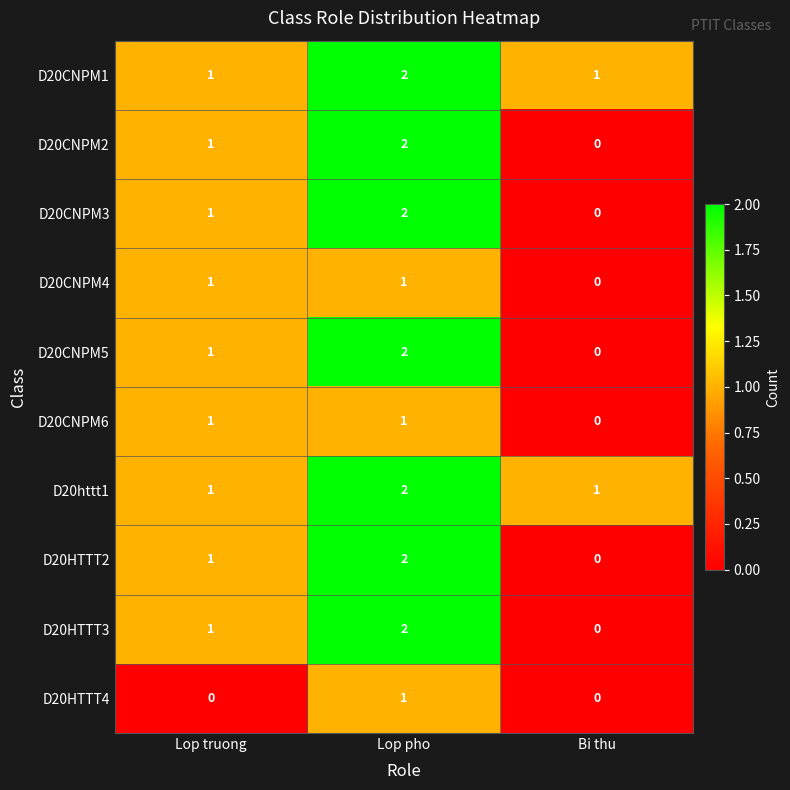

At which category is the sum across all series the highest?

Lop pho